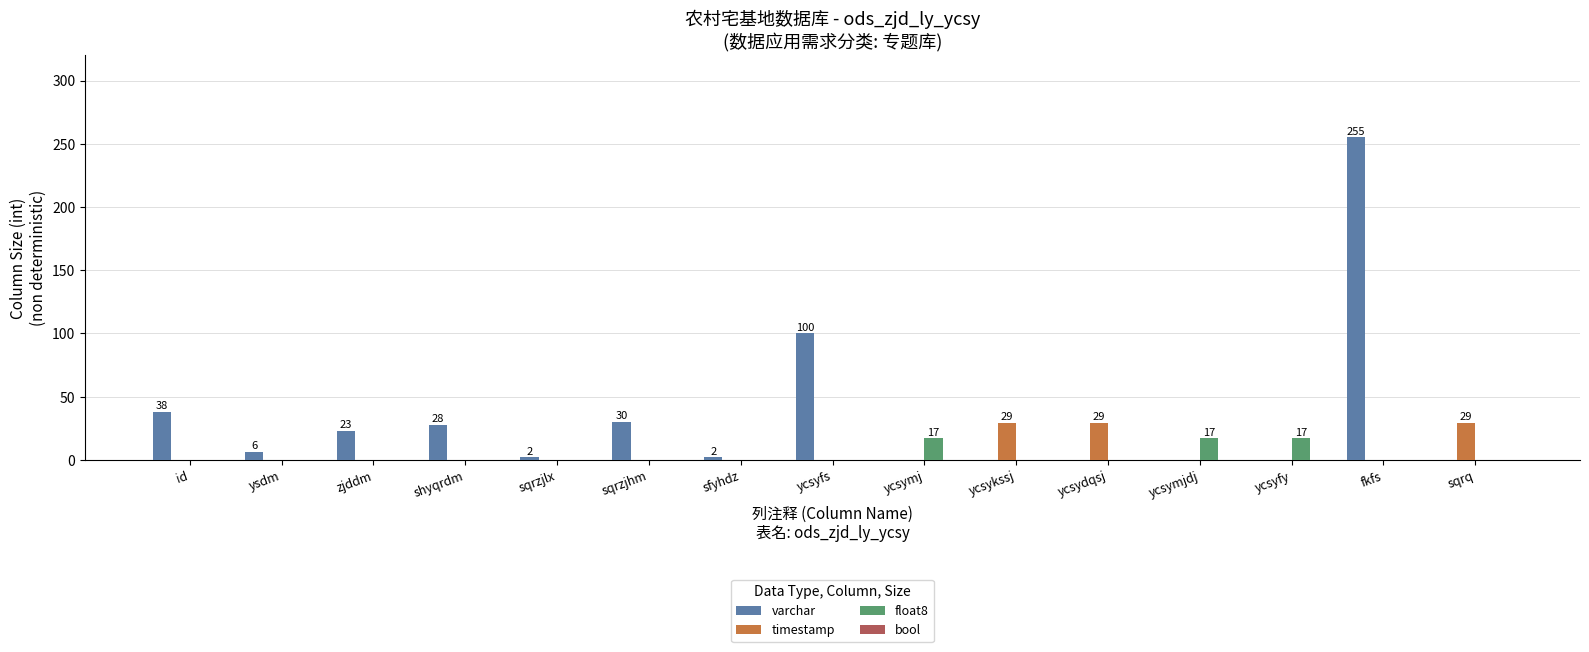

What is the highest value of the timestamp series?

29